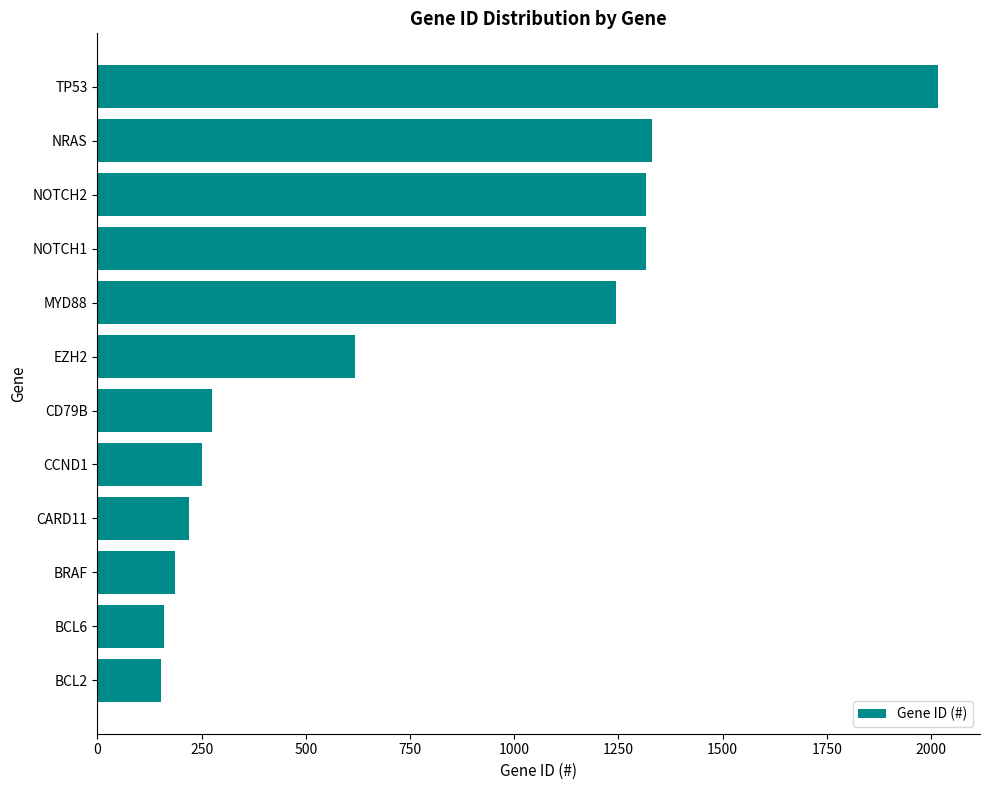

Does the chart contain any negative values?

No